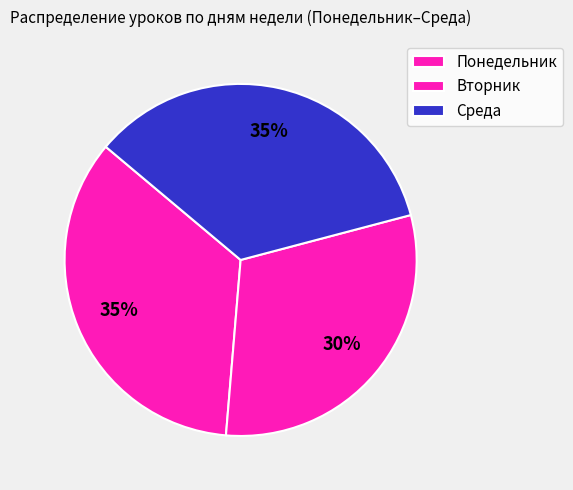

How many segments does this pie chart have?

3